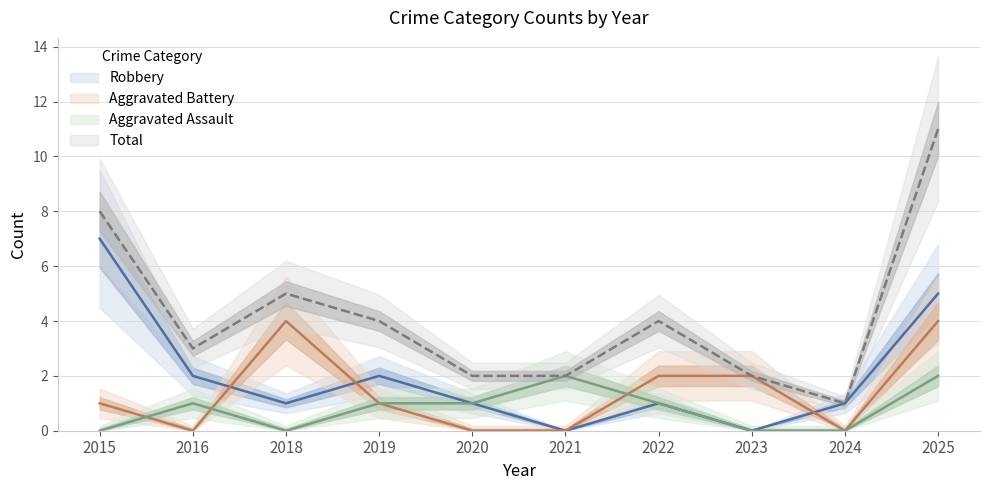

What value does the Robbery series have at 2015?

7